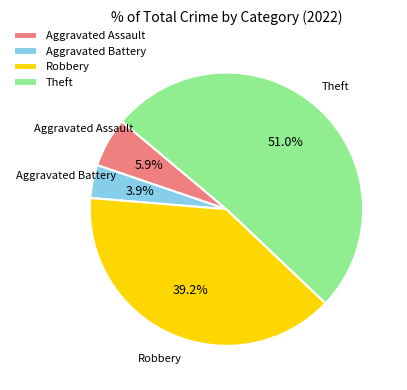

Which slice represents more than half of the pie?

Theft